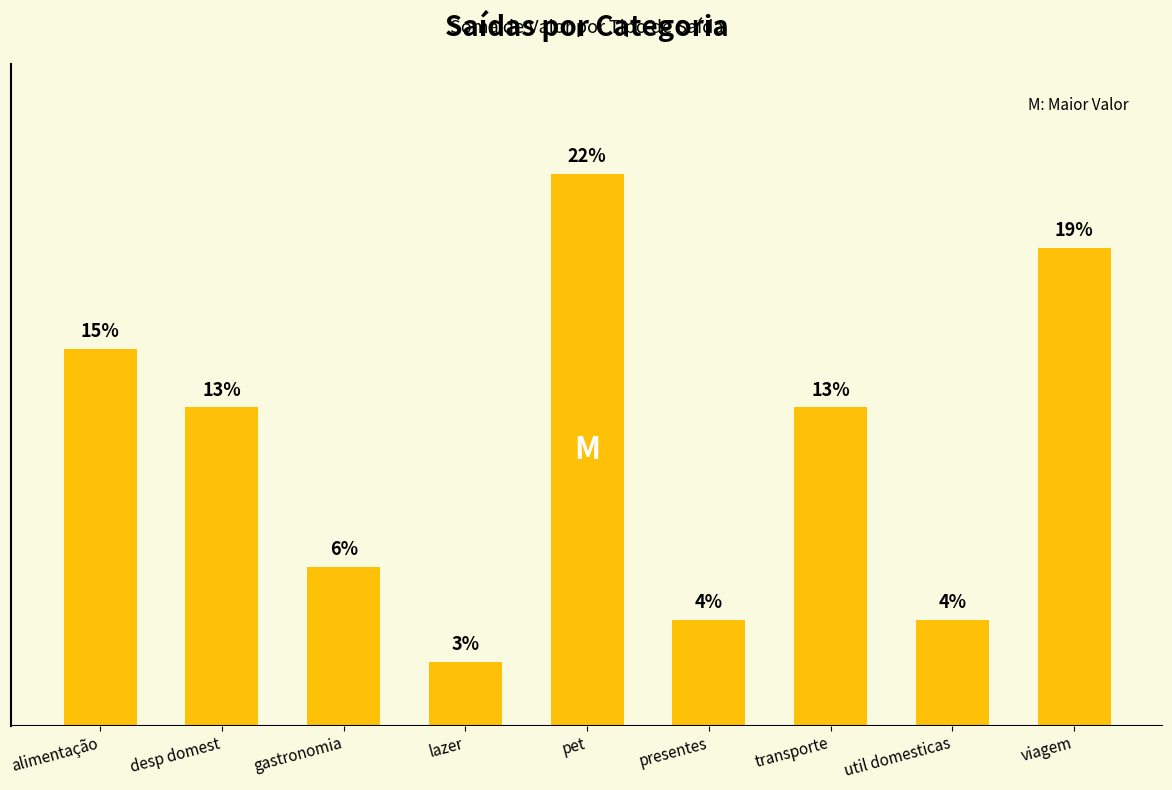

What position from the right is util domesticas?

2